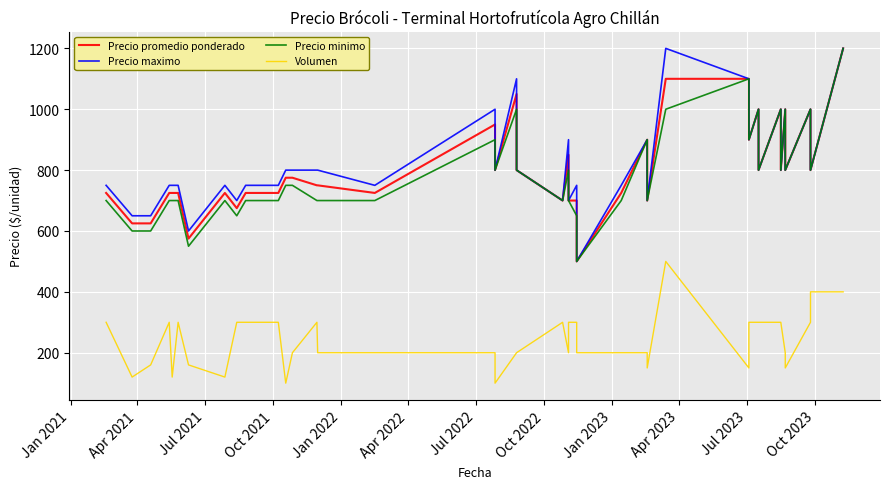

What is the difference between the maximum and minimum values in the Precio promedio ponderado series?

700